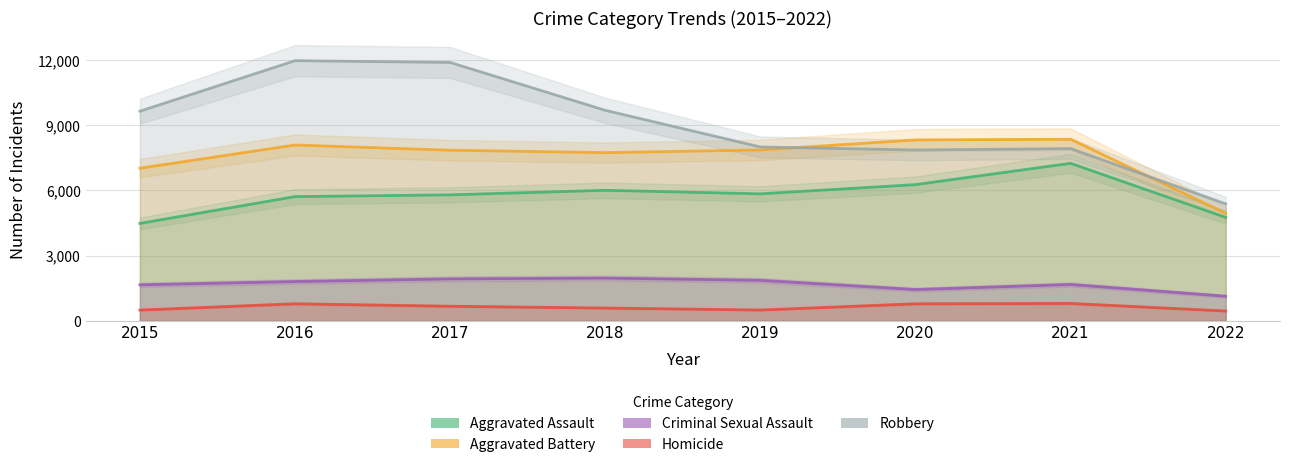

Between 2017 and 2018, which series saw the biggest shift?

Robbery